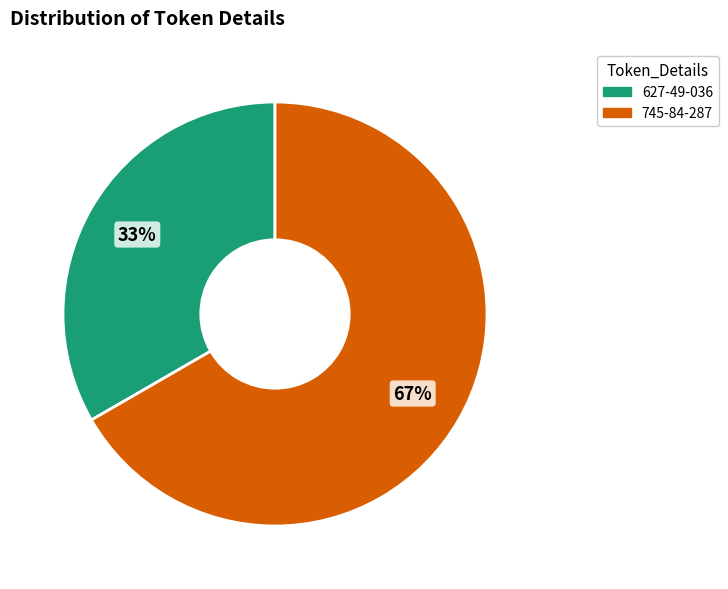

Count the number of slices in the pie.

2